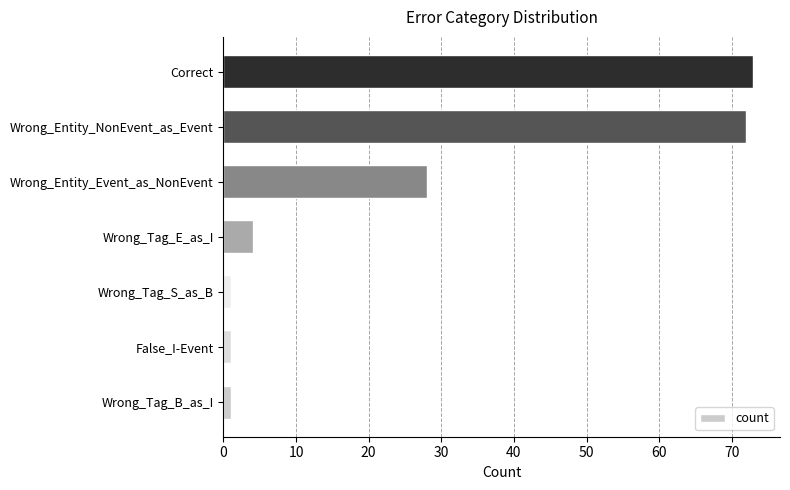

What is the difference between the maximum and minimum values?

72